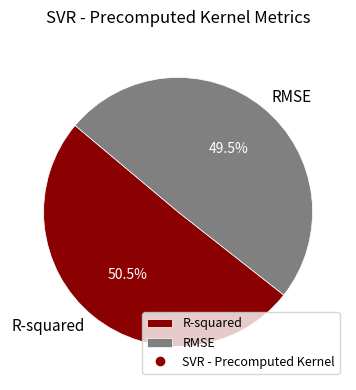

To the nearest percent, what is the difference between the largest and smallest slice percentages?

1%